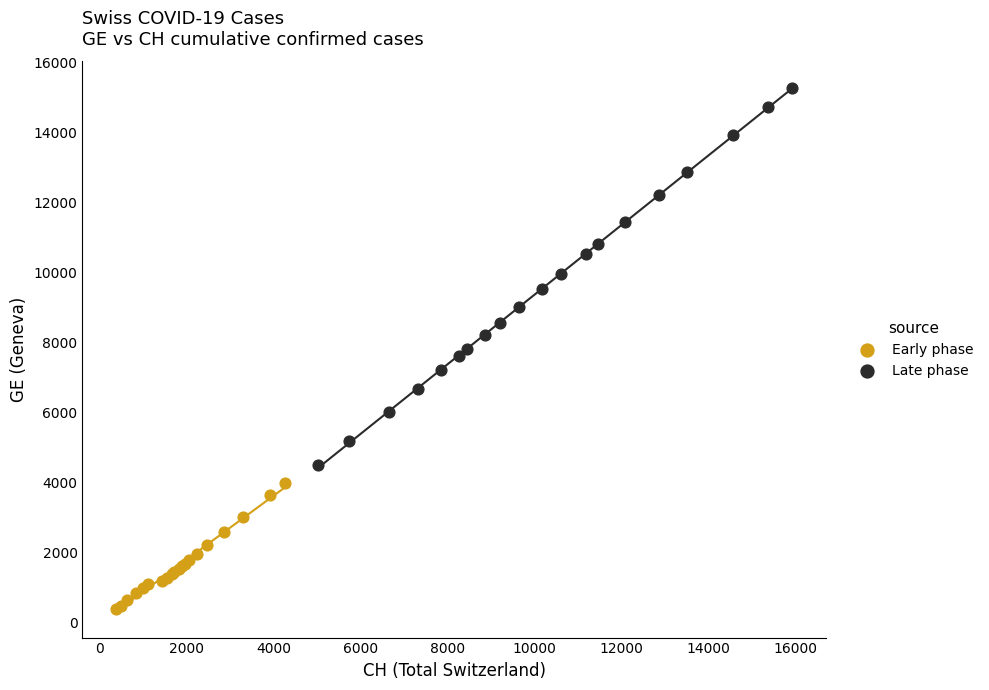

Which series reaches the minimum Y coordinate?

Early phase